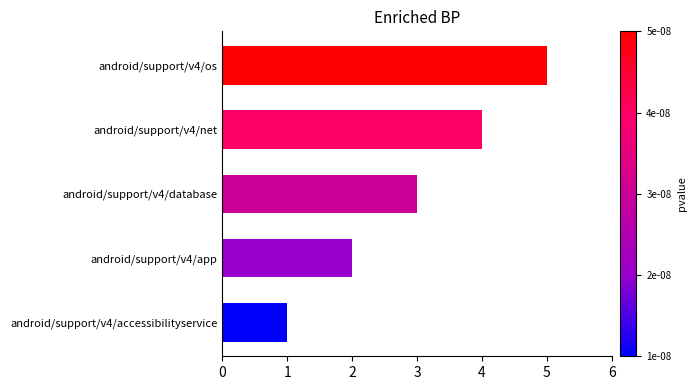

What is the change in value from android/support/v4/app to android/support/v4/database?

+1